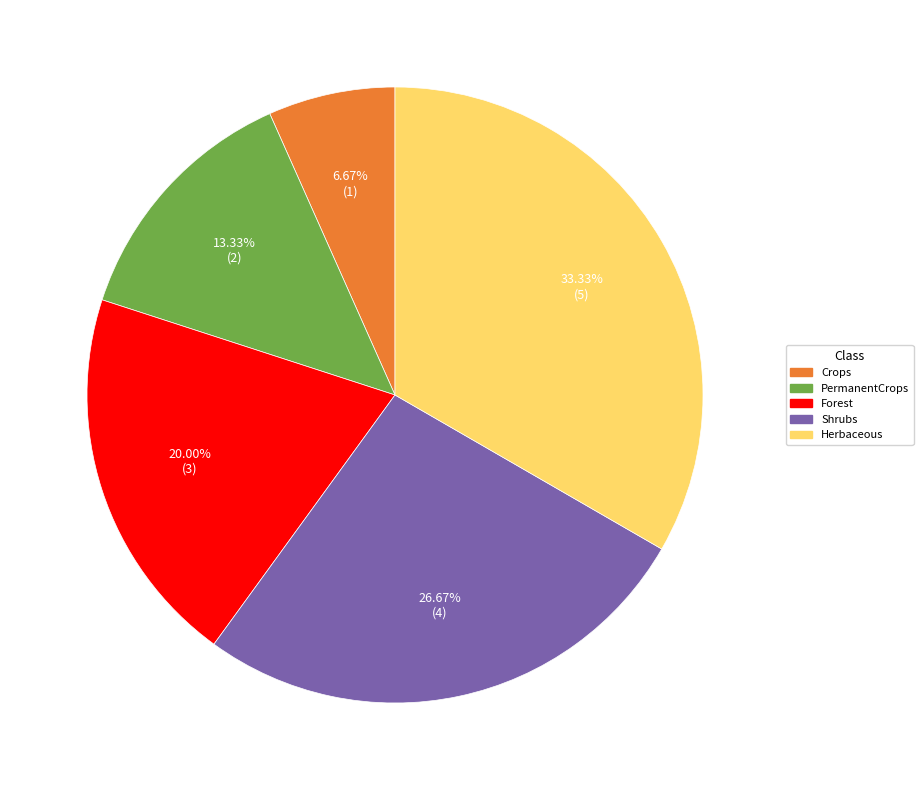

Approximately how many times larger is the value at Crops compared to Forest?

0.3